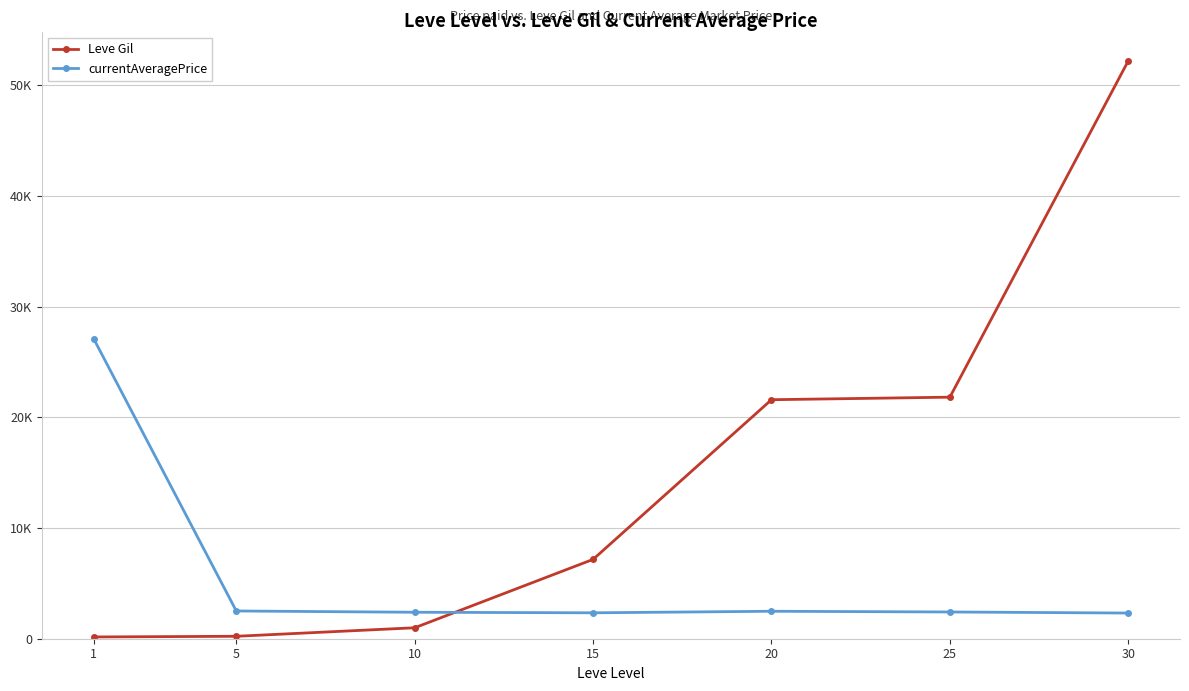

What is the greatest value displayed?

52220